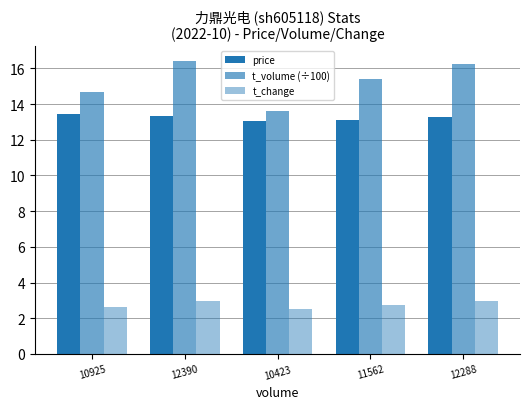

Rank the series by their average value, from highest to lowest.

t_volume (÷100), price, t_change